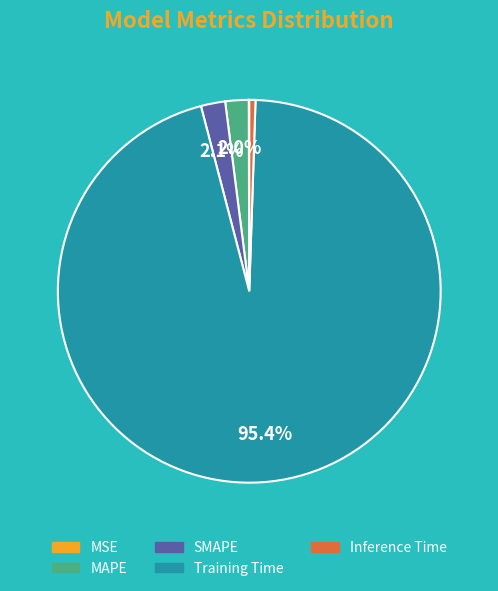

What is the largest slice in the pie chart?

Training Time